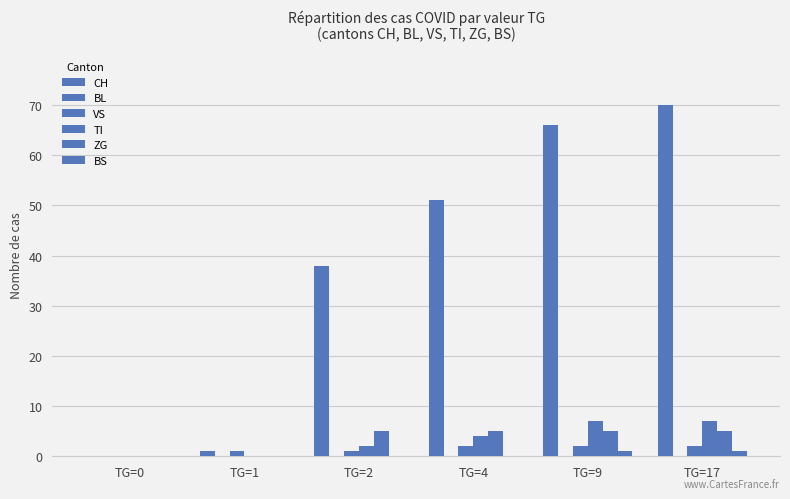

Rank the series by their maximum value, from lowest to highest.

BL, BS, VS, ZG, TI, CH